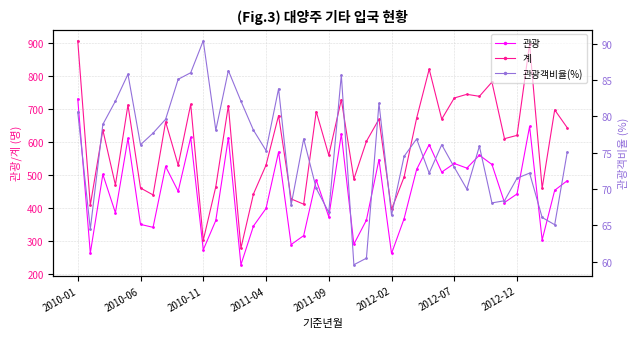

What is the difference between the second highest and second lowest values in the 관광 series?

384.0